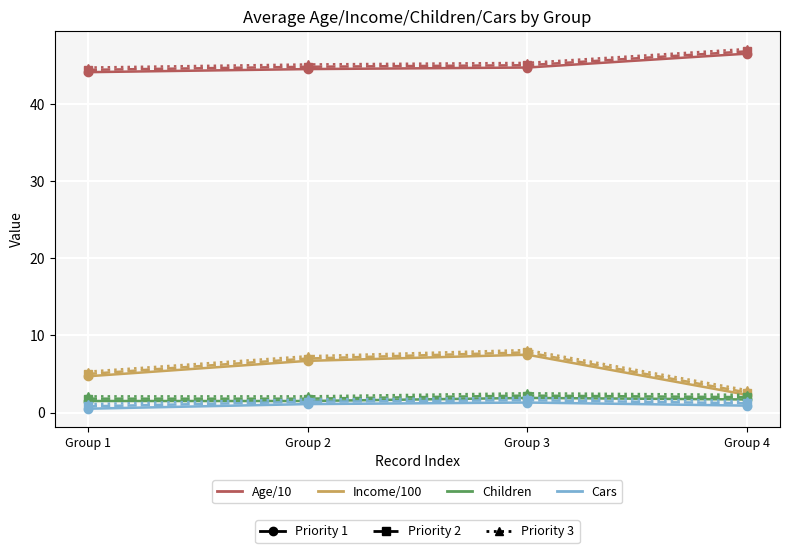

Where is the first local maximum for Income/100?

Group 3